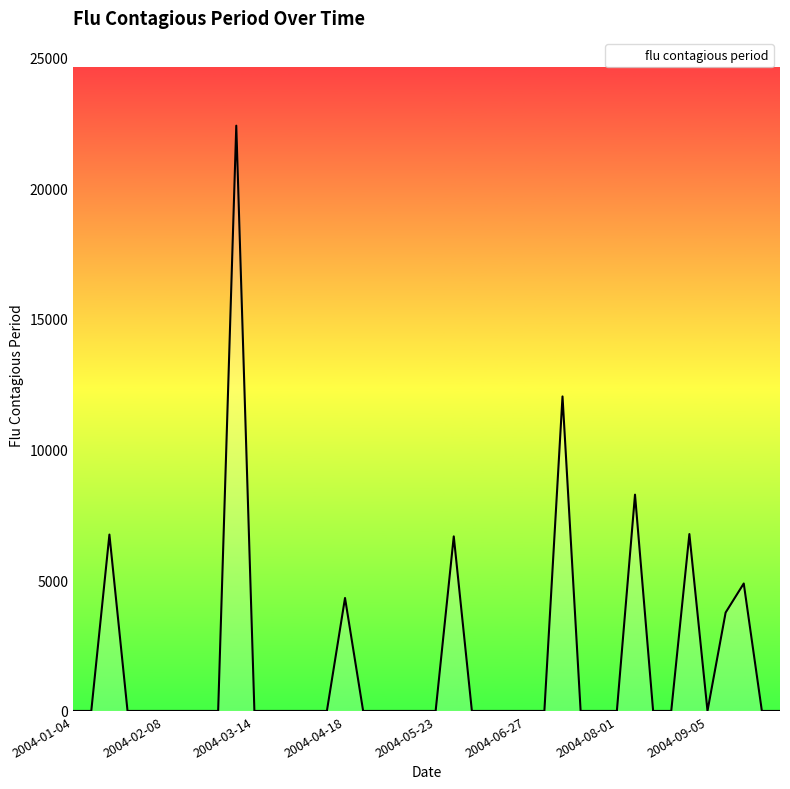

What is the greatest value displayed?

22387.8